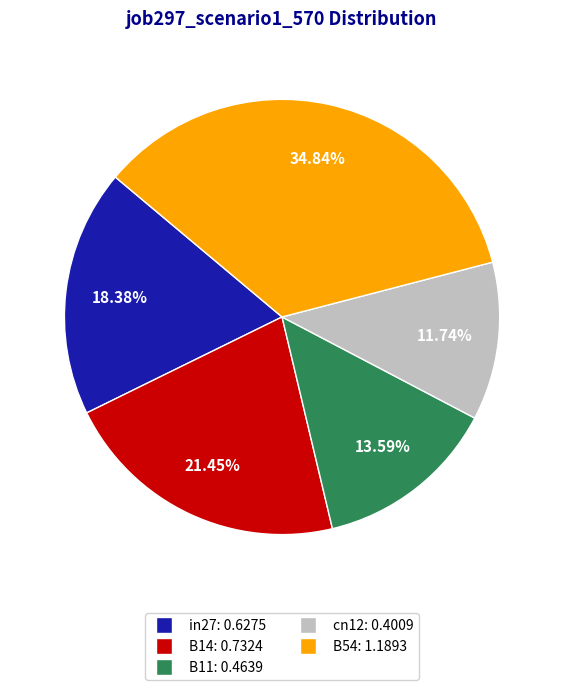

Is there a majority slice in this chart?

No